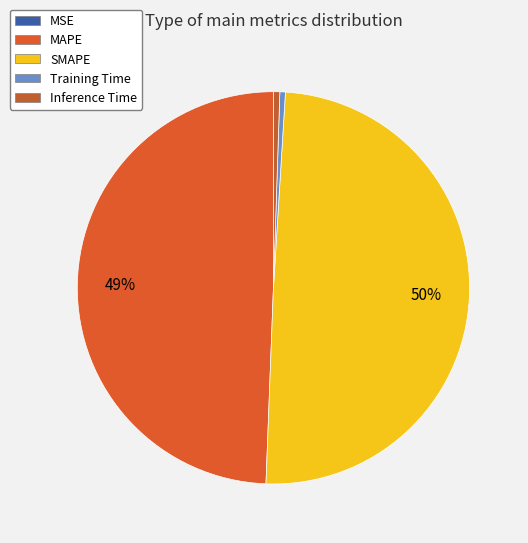

What is the largest slice in the pie chart?

SMAPE